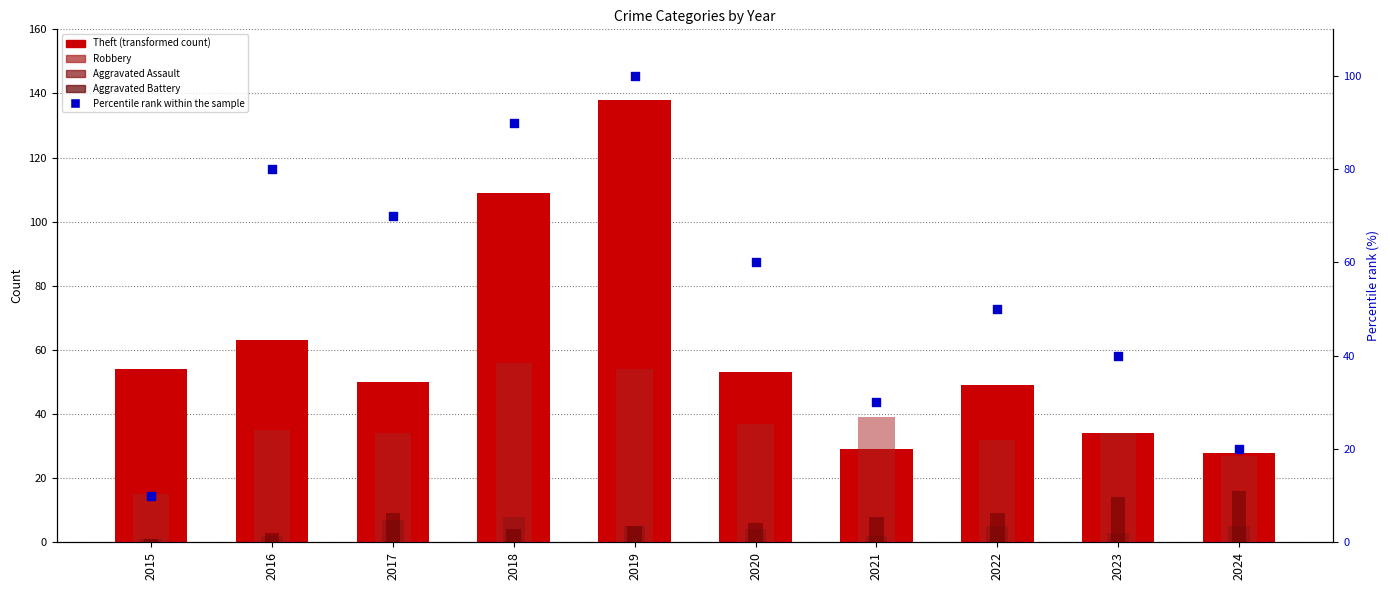

At which category is the sum across all series the highest?

2019